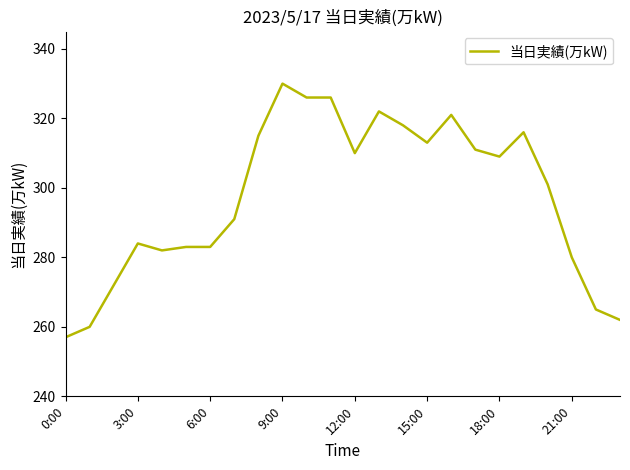

True or false: the data has more than 2 interior local peaks.

True